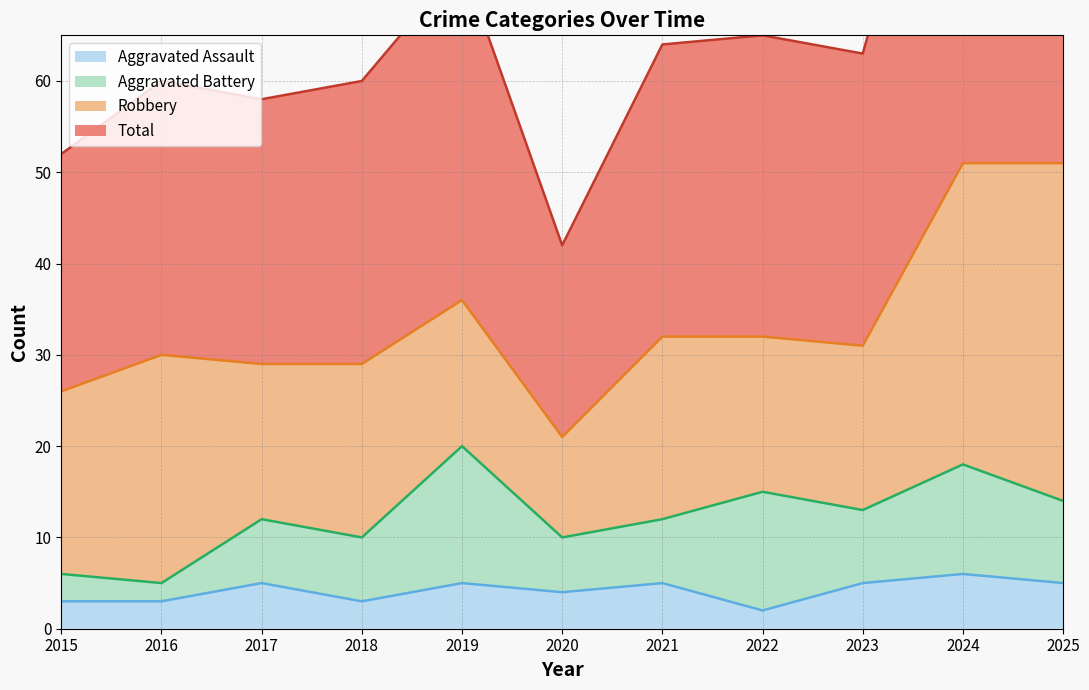

Where is the first local maximum for Aggravated Assault?

2017